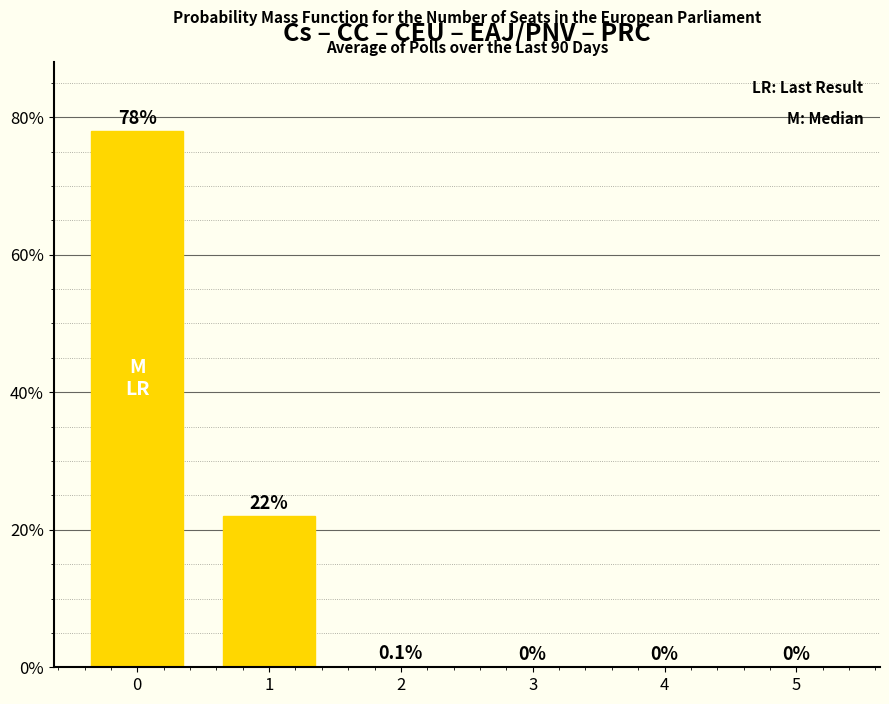

Are the bars horizontal?

No